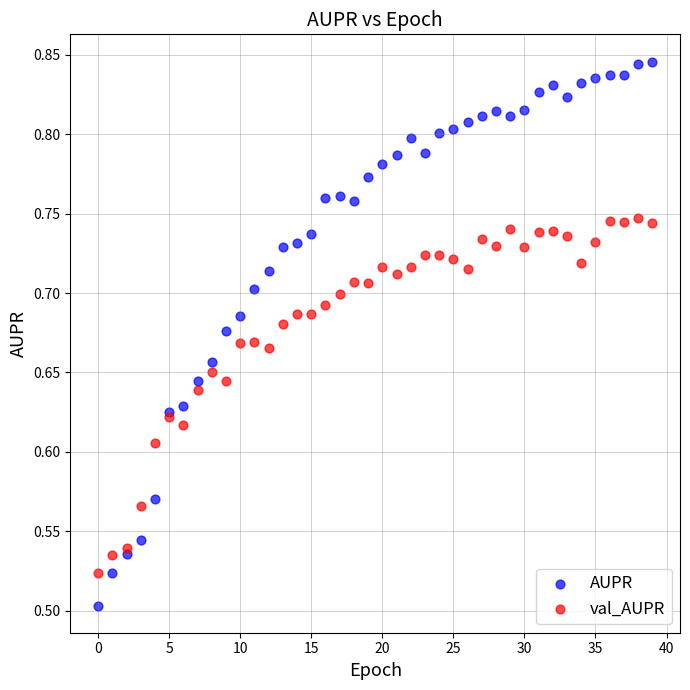

Which series contains the lowest Y value?

AUPR